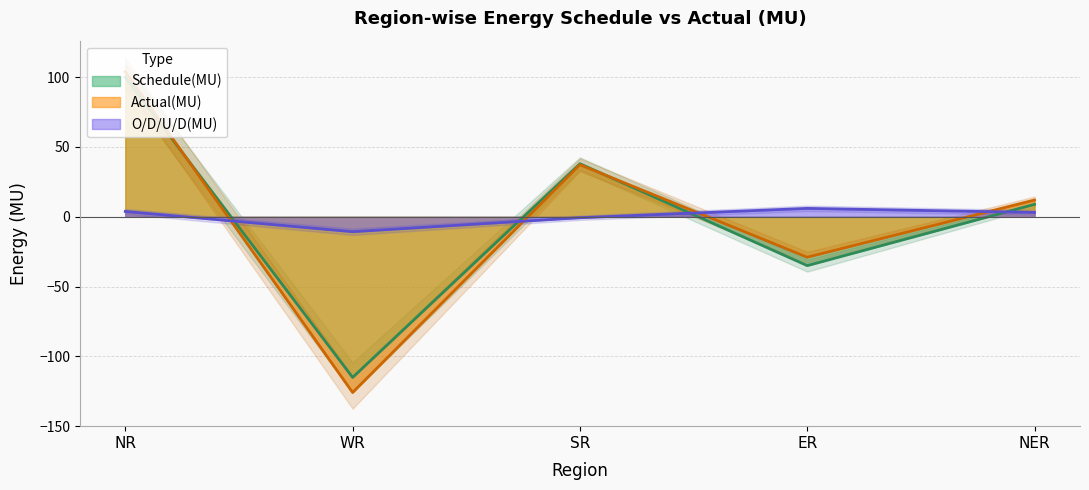

Is it true that O/D/U/D(MU) equals -0.1 at SR?

False